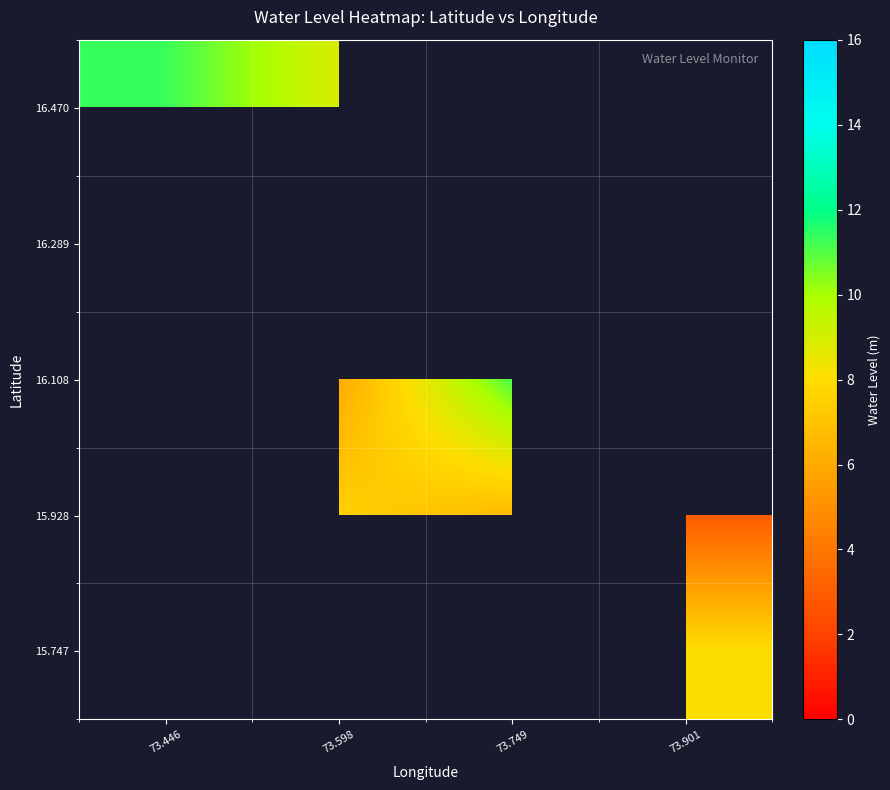

Which series has the largest range (max minus min)?

16.108